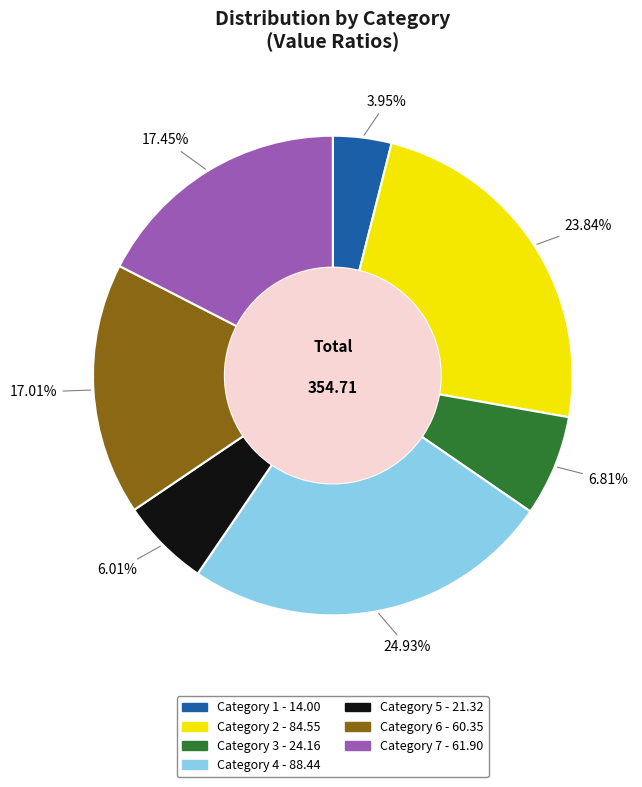

Is there any slice that represents more than half of the pie?

No